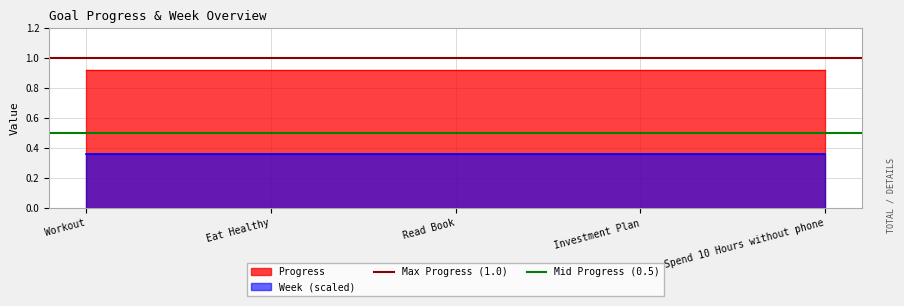

True or false: Progress and Week (scaled) cross at least once.

False